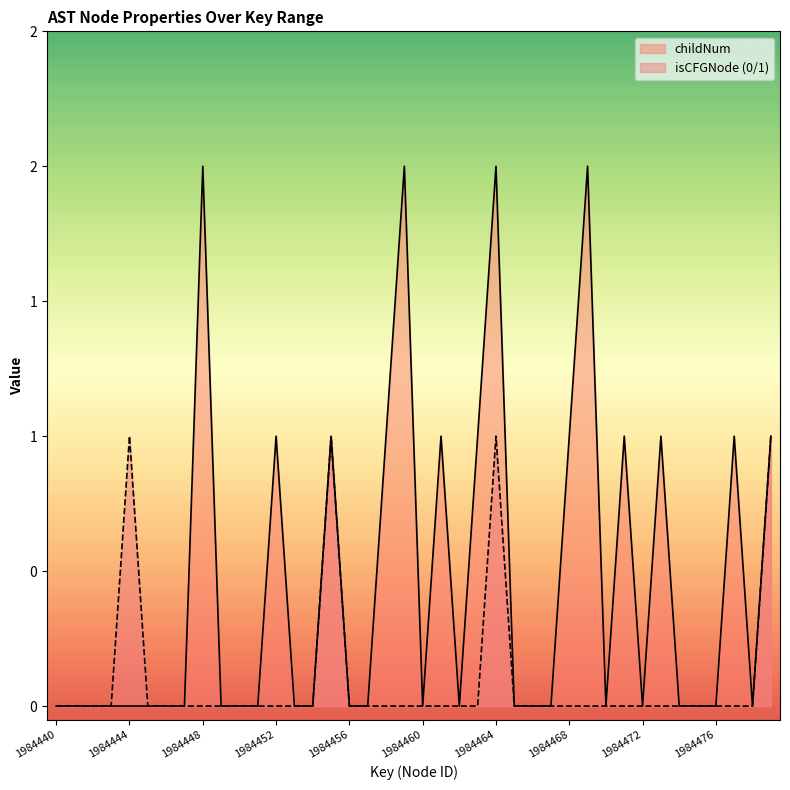

How many childNum values are between 0 and 1?

36